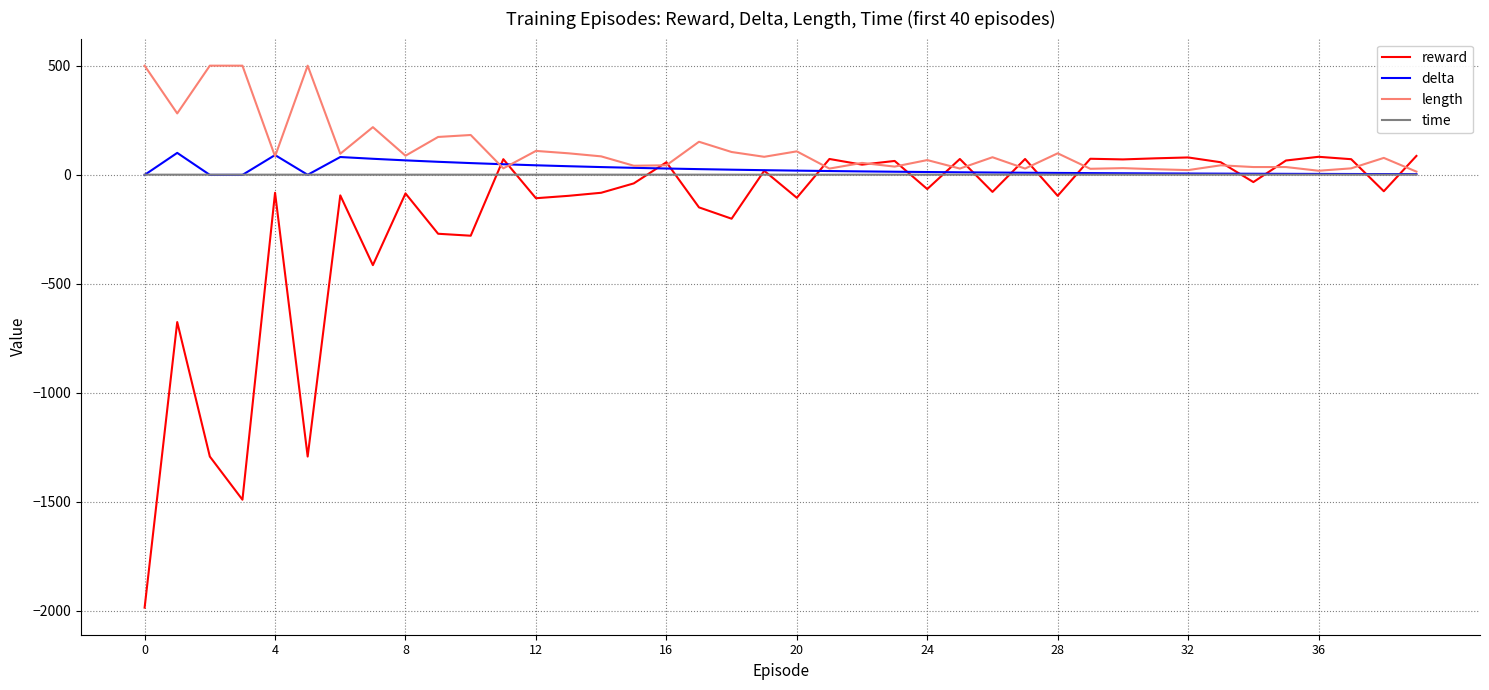

What is the minimum value shown in the chart?

-1986.0